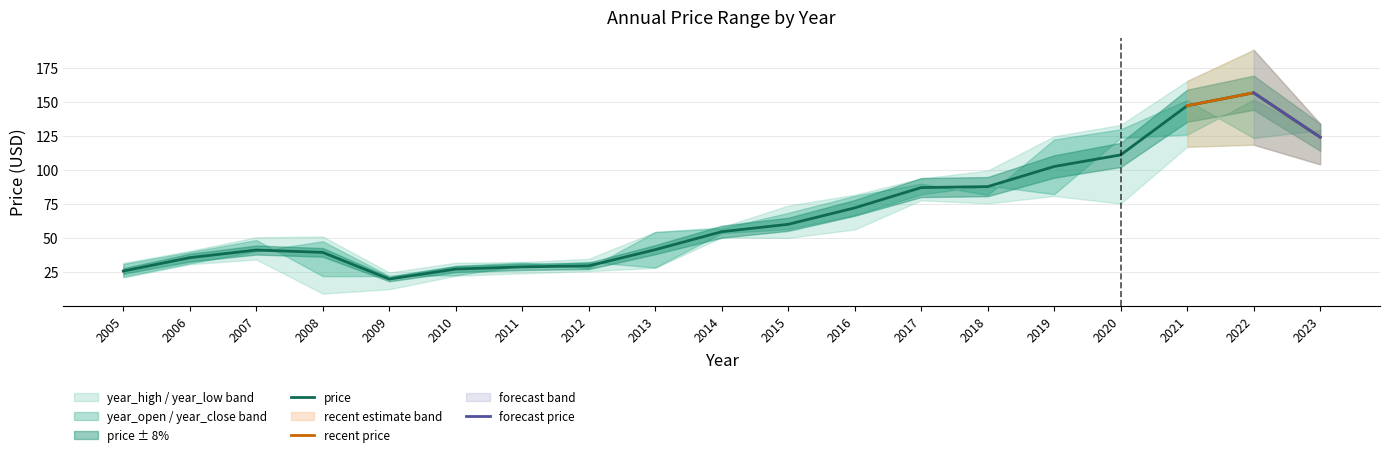

At which category does year_low reach its first local valley?

2008